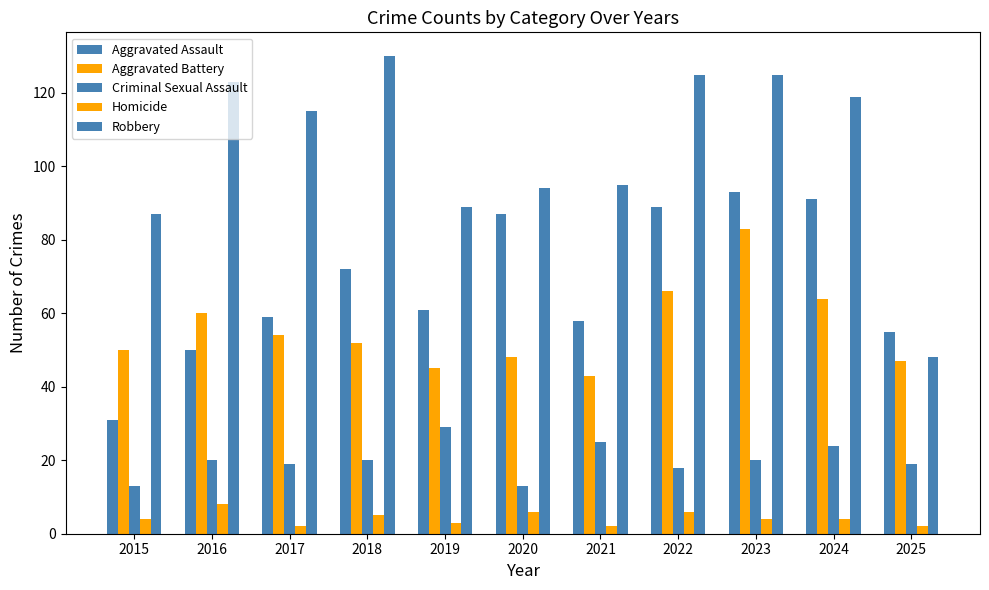

Is it true that Homicide equals 2 at 2017?

True